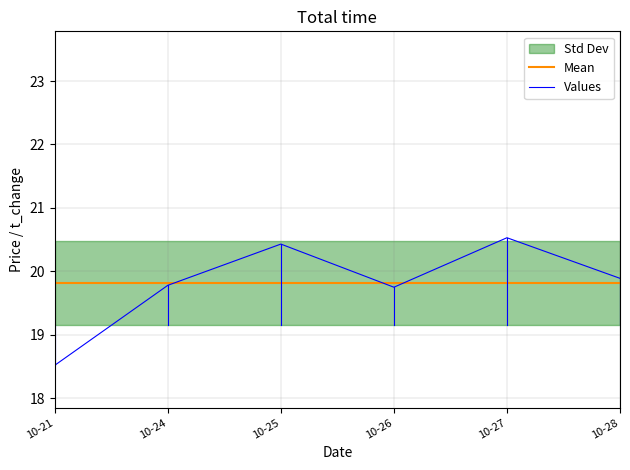

Which category has the lowest value in the Values series?

10-21